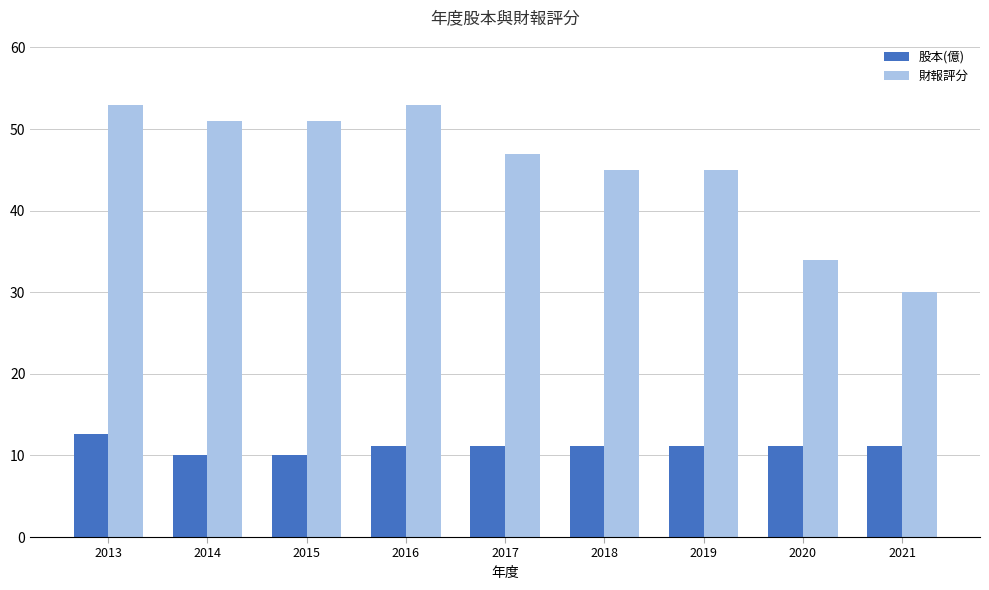

Does the chart contain any negative values?

No